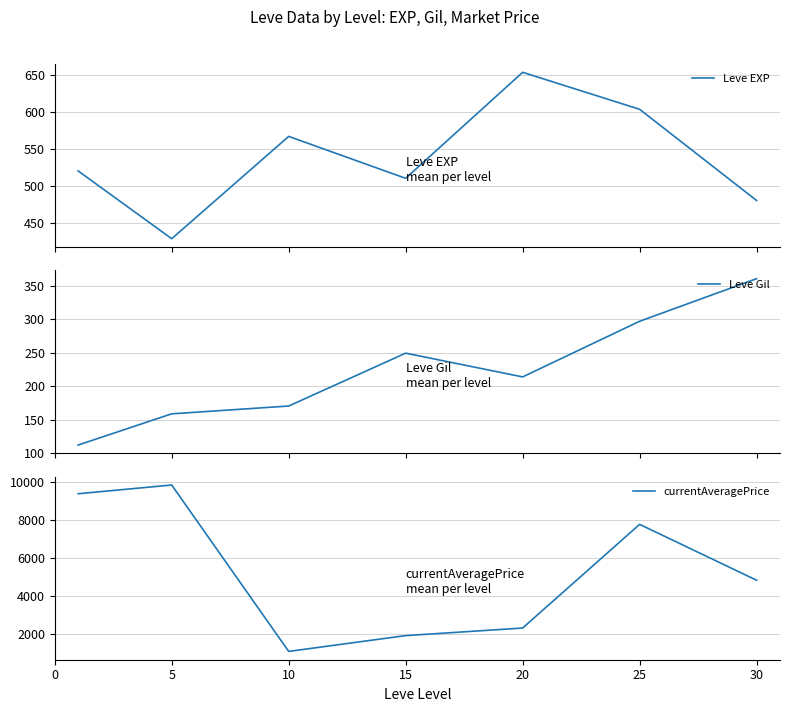

Which series changed the most between 5 and 25?

currentAveragePrice